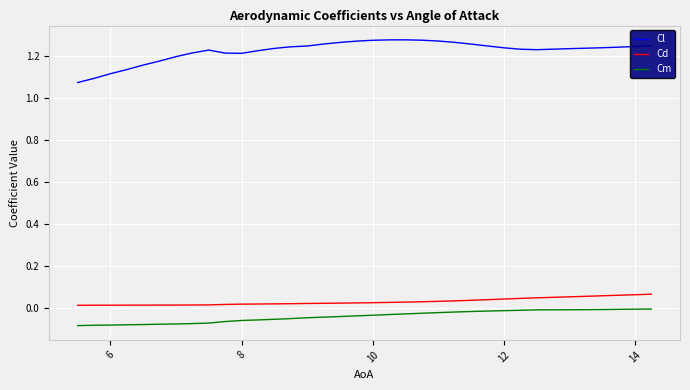

Which series has the largest total across all categories?

Cl